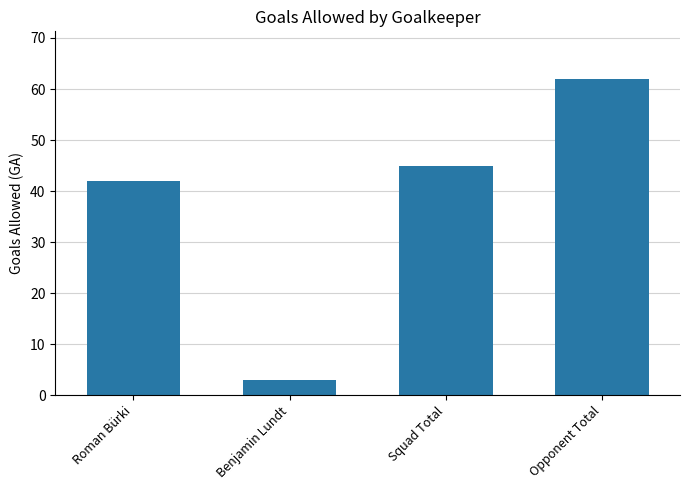

What is the ratio of the value at Roman Bürki to the value at Benjamin Lundt?

14.0